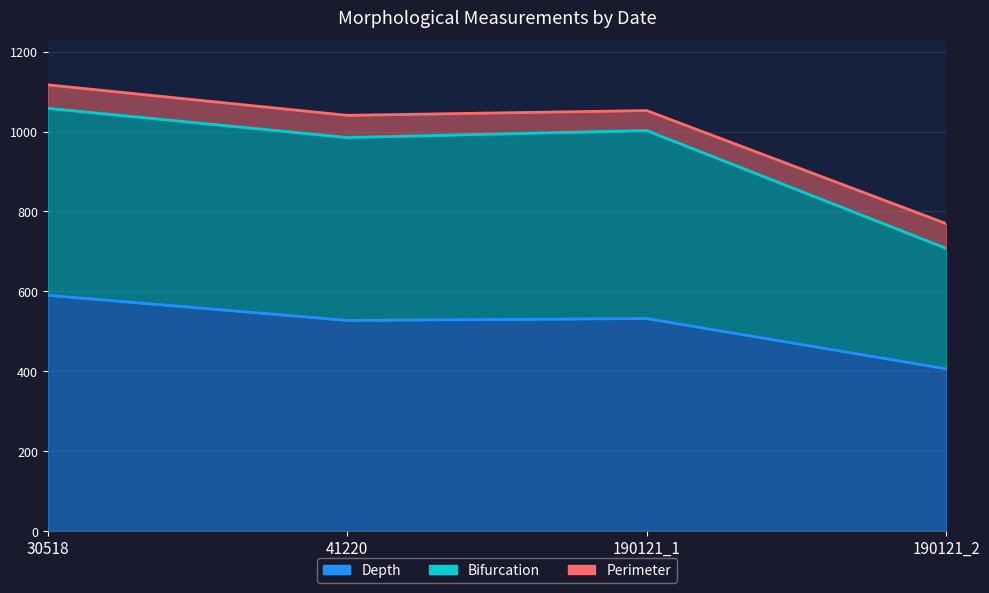

What is the difference between the second highest and second lowest values in the Depth series?

4.7